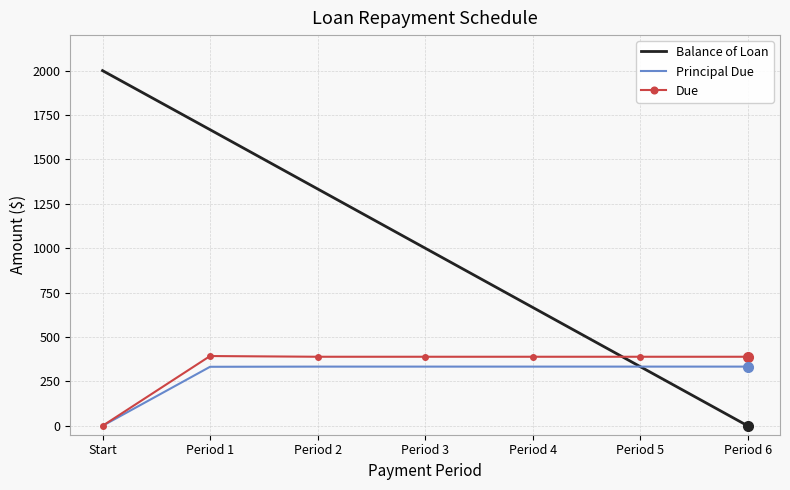

Which series has the widest spread of values?

Balance of Loan